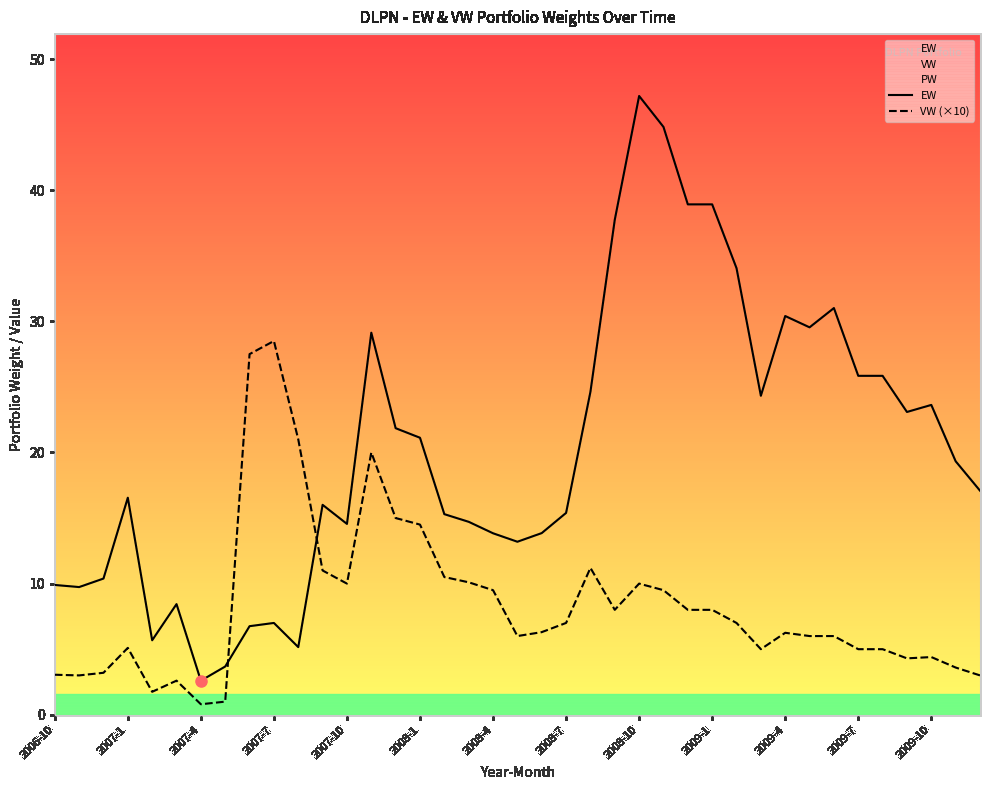

What is the average value of the EW series?

20.3